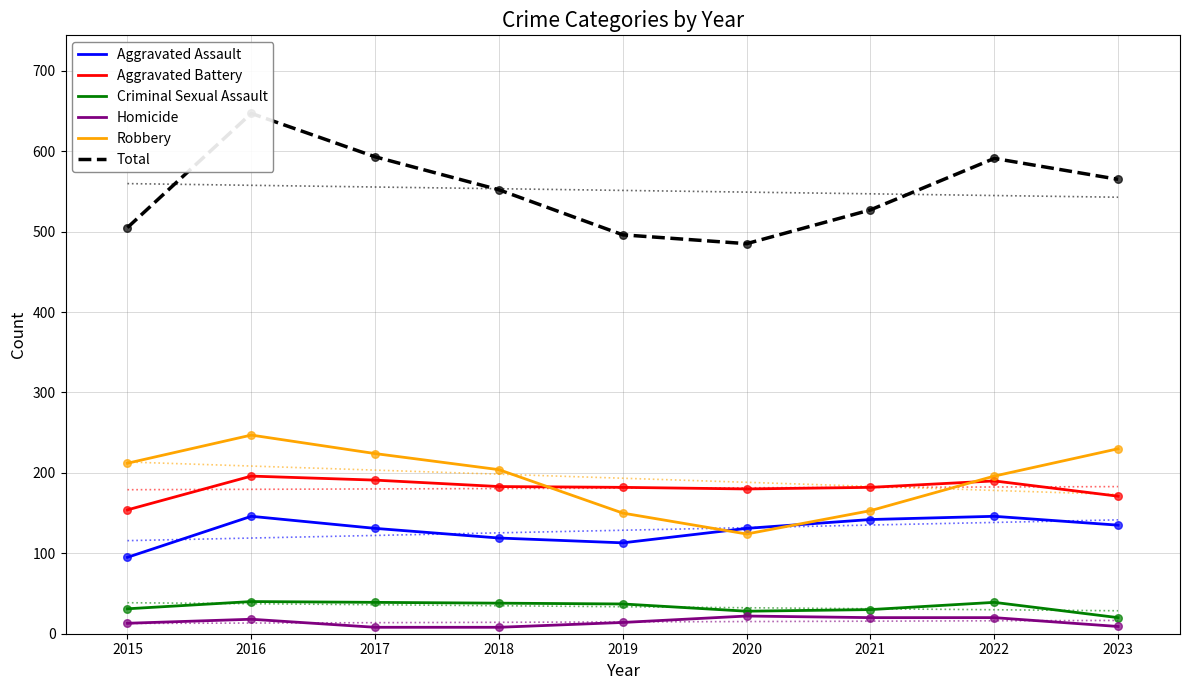

Which series has the largest total across all categories?

Total